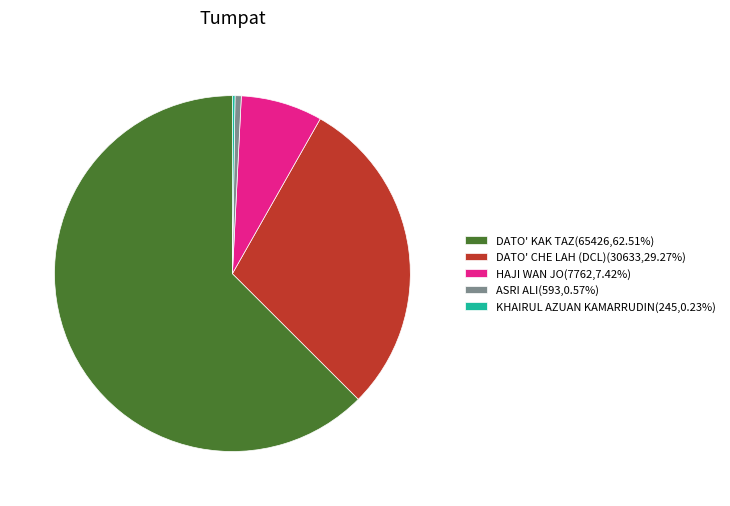

Approximately how many times larger is the value at DATO' CHE LAH (DCL)(30633,29.27%) compared to ASRI ALI(593,0.57%)?

51.7